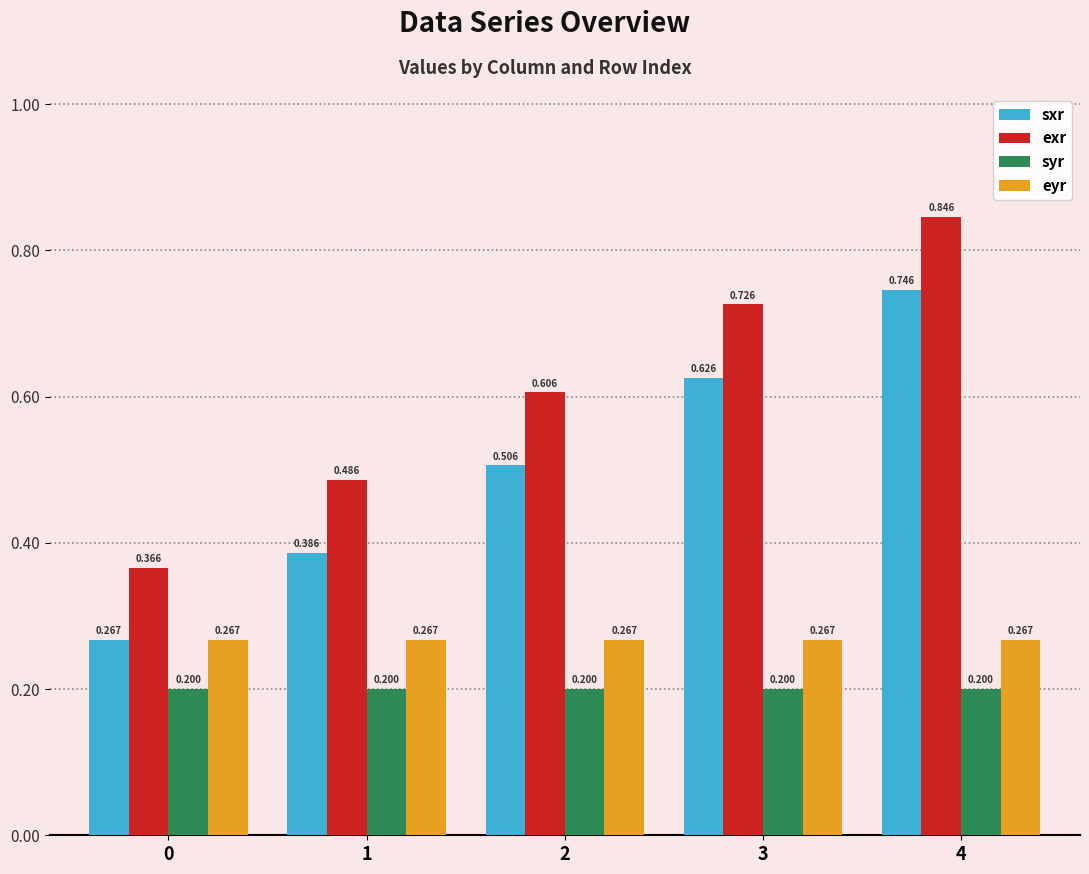

At which category is the sum across all series the highest?

4